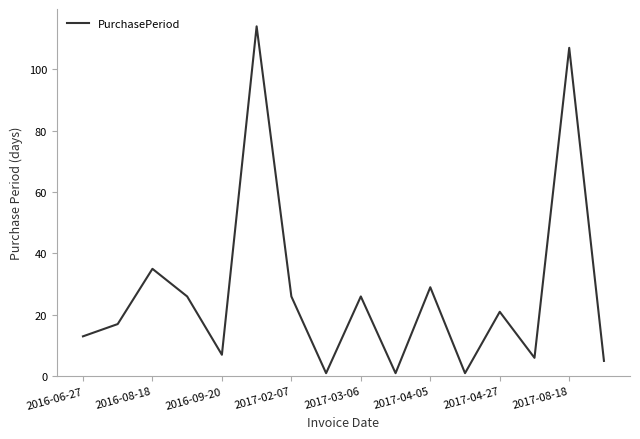

What is the difference between the maximum and minimum values?

113